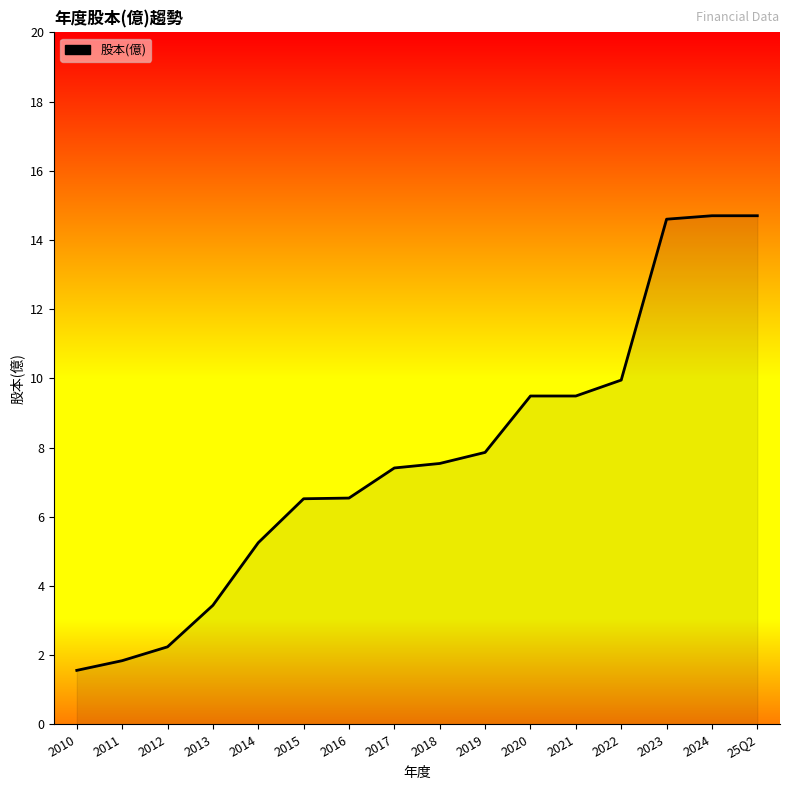

What is the difference between the values at 2022 and 2015?

3.4